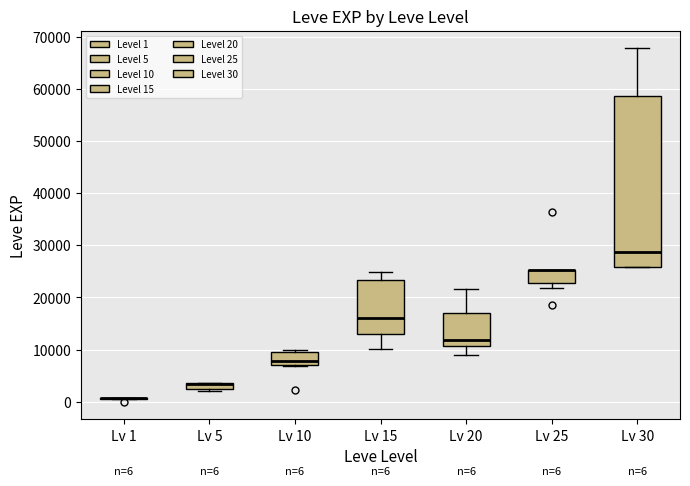

Comparing the boxes themselves (not the whiskers), which one is the tallest?

Lv 30